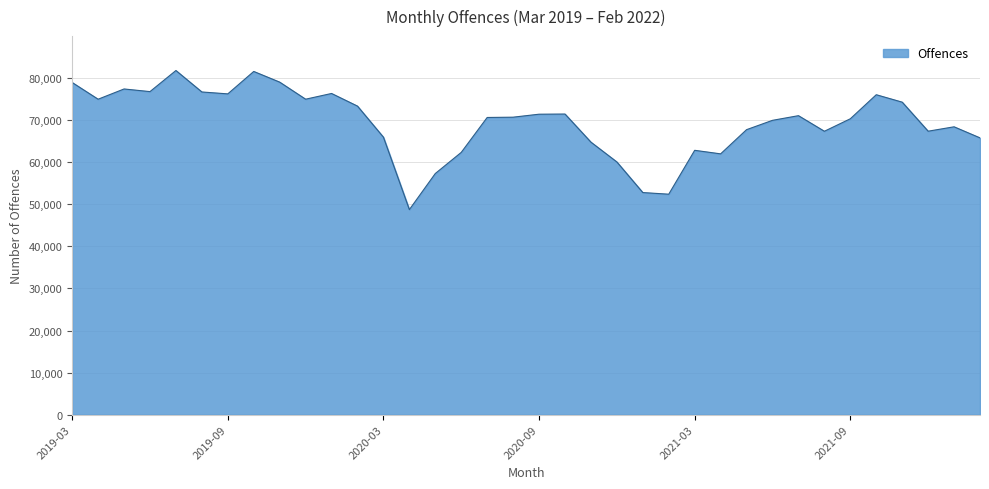

What is the maximum value shown in the chart?

81786